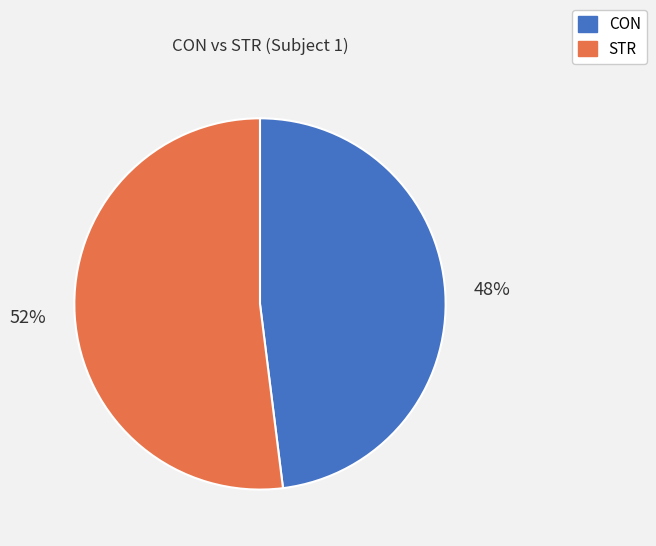

Which slice is the smallest?

CON